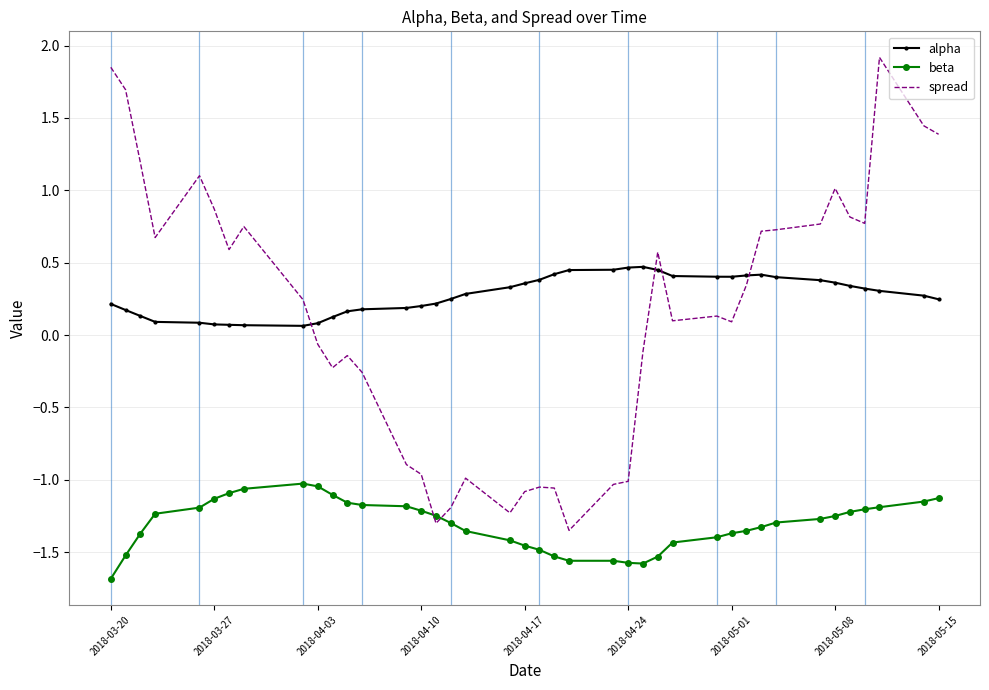

What is the lowest value of the beta series?

-1.7